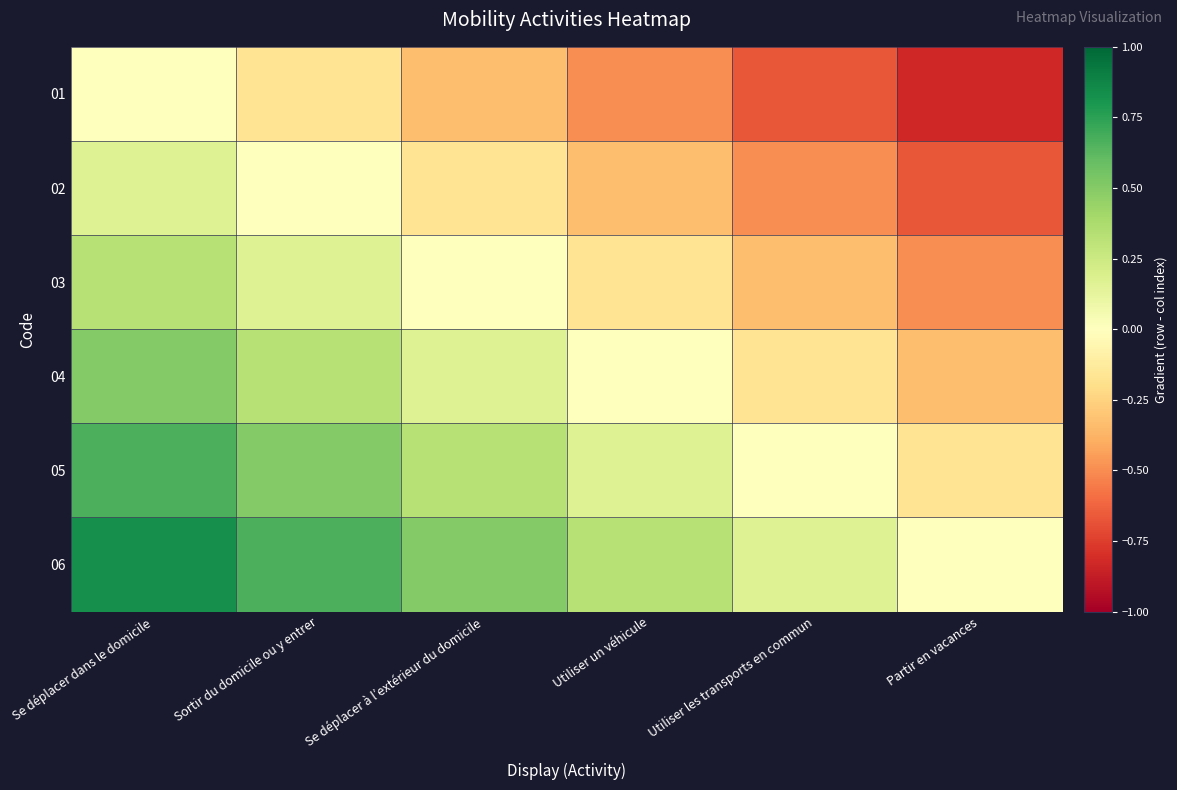

Reading left to right, transcribe all the data shown in this chart.

01: Se déplacer dans le domicile=0.0	Sortir du domicile ou y entrer=-0.2	Se déplacer à l’extérieur du domicile=-0.3	Utiliser un véhicule=-0.5	Utiliser les transports en commun=-0.7	Partir en vacances=-0.8
02: Se déplacer dans le domicile=0.2	Sortir du domicile ou y entrer=0.0	Se déplacer à l’extérieur du domicile=-0.2	Utiliser un véhicule=-0.3	Utiliser les transports en commun=-0.5	Partir en vacances=-0.7
03: Se déplacer dans le domicile=0.3	Sortir du domicile ou y entrer=0.2	Se déplacer à l’extérieur du domicile=0.0	Utiliser un véhicule=-0.2	Utiliser les transports en commun=-0.3	Partir en vacances=-0.5
04: Se déplacer dans le domicile=0.5	Sortir du domicile ou y entrer=0.3	Se déplacer à l’extérieur du domicile=0.2	Utiliser un véhicule=0.0	Utiliser les transports en commun=-0.2	Partir en vacances=-0.3
05: Se déplacer dans le domicile=0.7	Sortir du domicile ou y entrer=0.5	Se déplacer à l’extérieur du domicile=0.3	Utiliser un véhicule=0.2	Utiliser les transports en commun=0.0	Partir en vacances=-0.2
06: Se déplacer dans le domicile=0.8	Sortir du domicile ou y entrer=0.7	Se déplacer à l’extérieur du domicile=0.5	Utiliser un véhicule=0.3	Utiliser les transports en commun=0.2	Partir en vacances=0.0